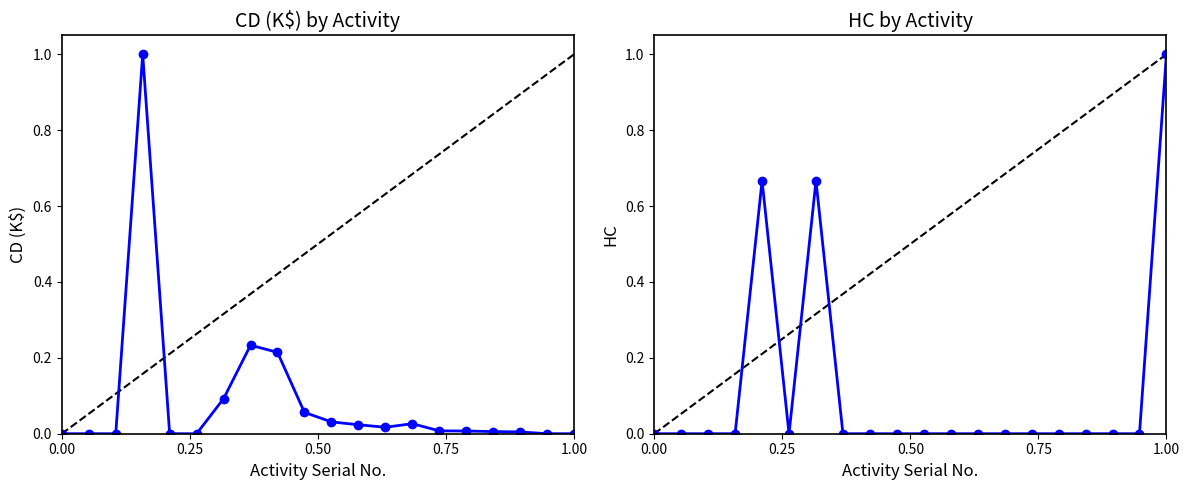

True or false: HC has a value of -0.7 at 11.

False